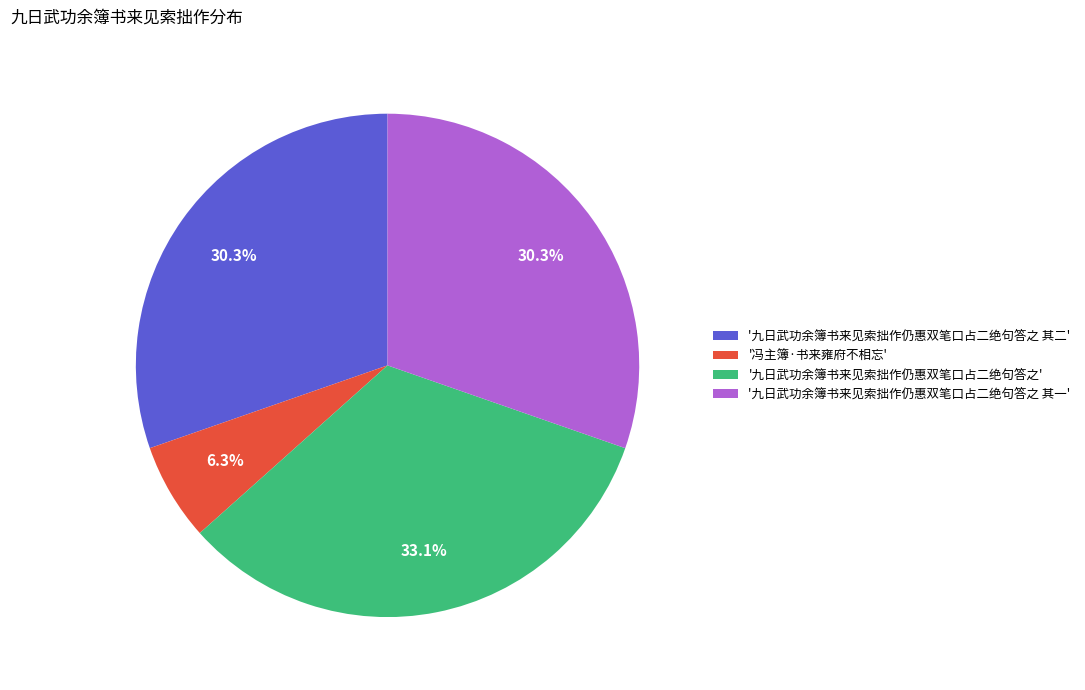

What portion of the pie excludes '九日武功余簿书来见索拙作仍惠双笔口占二绝句答之 其一'?

69.7%